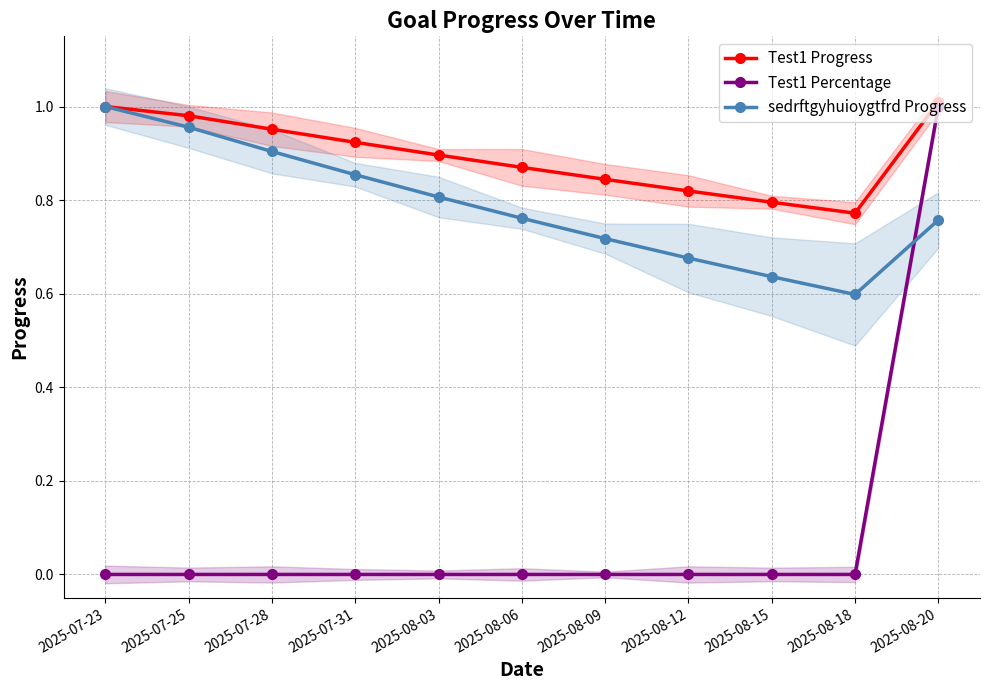

Between which two adjacent categories do Test1 Percentage and sedrftgyhuioygtfrd Progress first intersect?

2025-08-18 and 2025-08-20